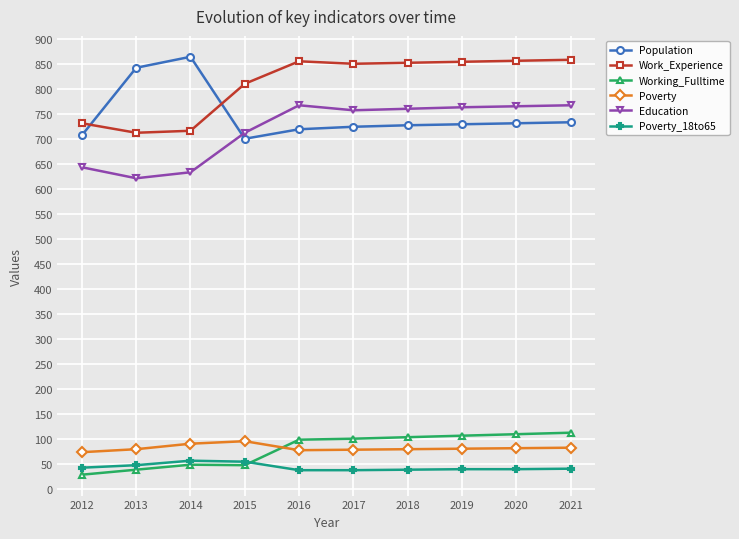

How many lines are shown in the chart?

6